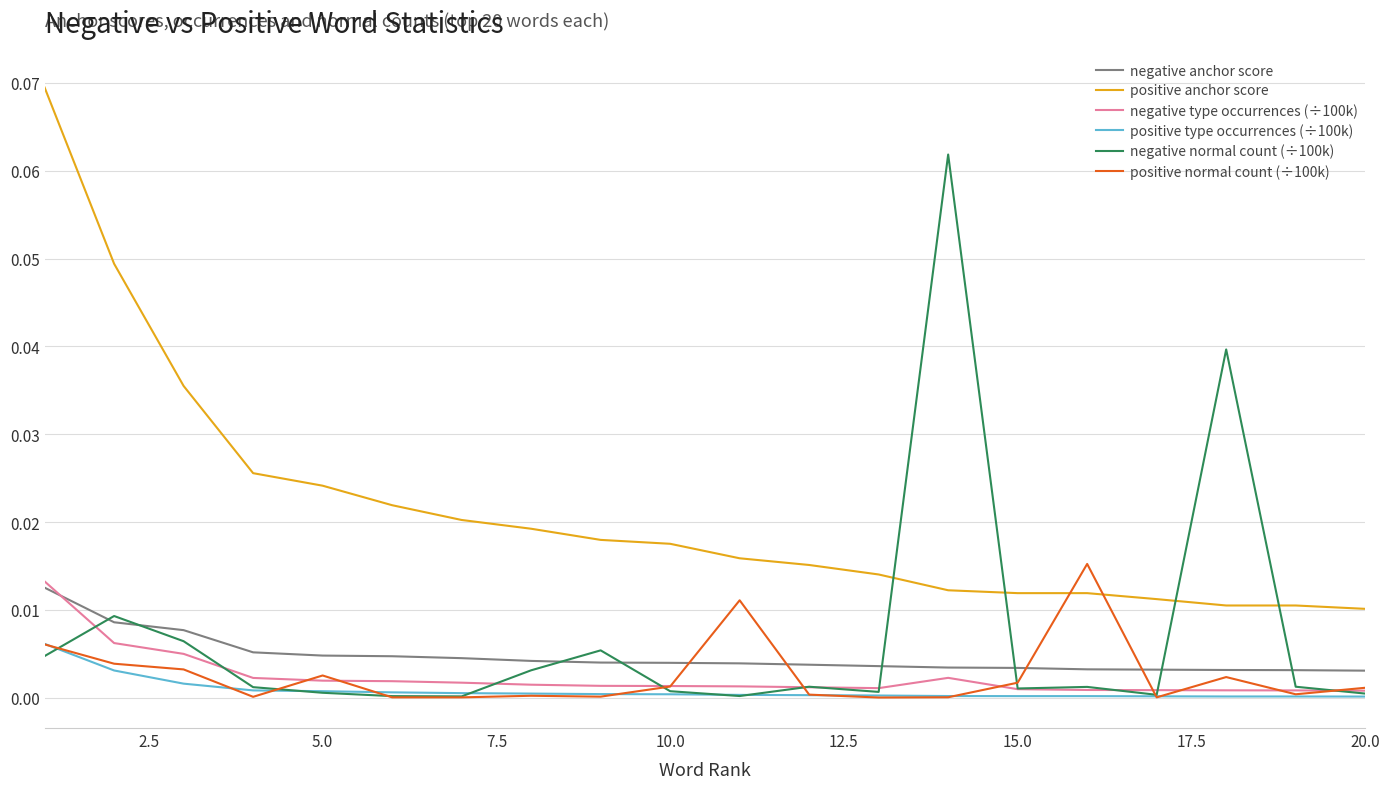

Count the negative anchor score values in the range 0 to 1.

20